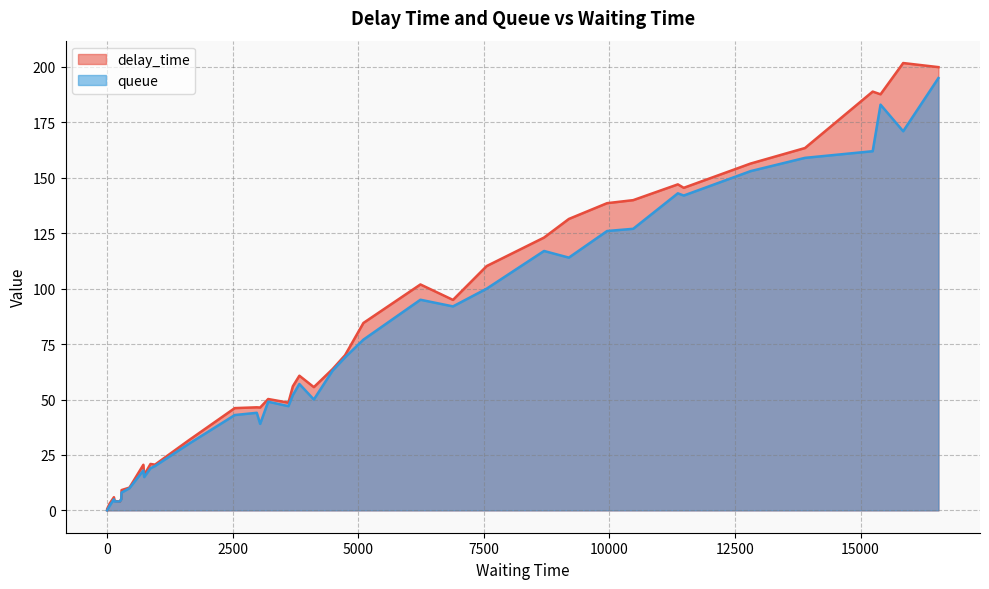

What are all the series names shown in the legend?

delay_time, queue